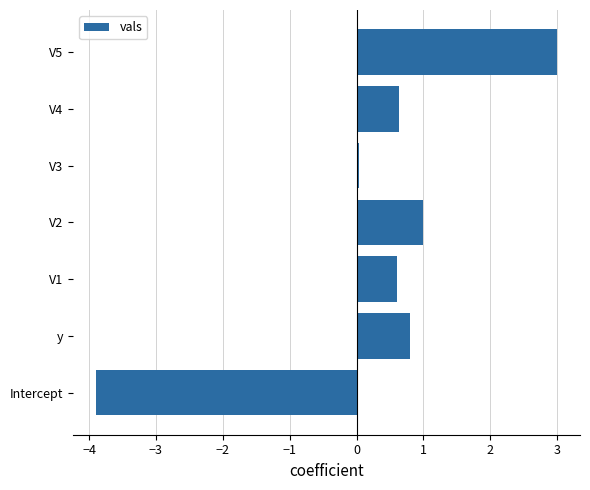

Which label corresponds to the smallest value in the chart?

Intercept